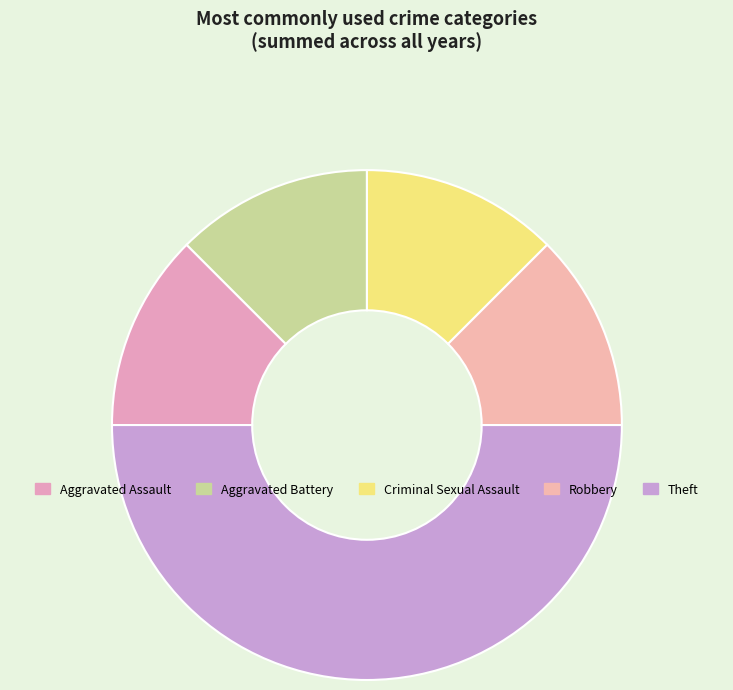

True or false: Robbery accounts for 4% of the total.

False